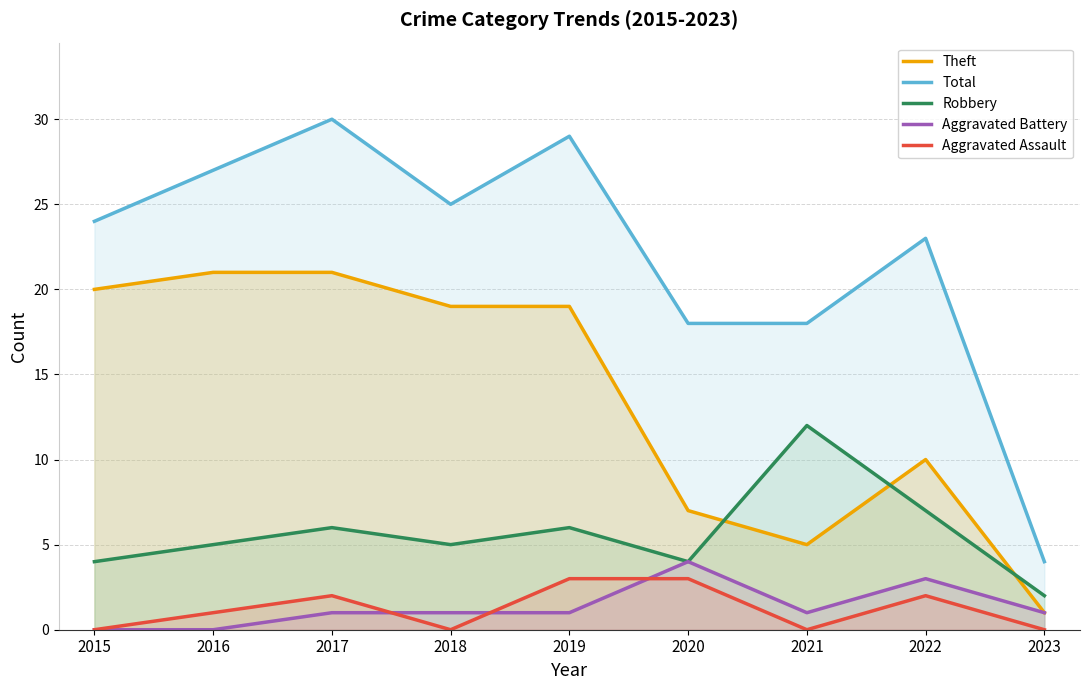

Reading left to right, list all the values displayed in this chart.

Aggravated Assault: 0	1	2	0	3	3	0	2	0
Aggravated Battery: 0	0	1	1	1	4	1	3	1
Robbery: 4	5	6	5	6	4	12	7	2
Theft: 20	21	21	19	19	7	5	10	1
Total: 24	27	30	25	29	18	18	23	4